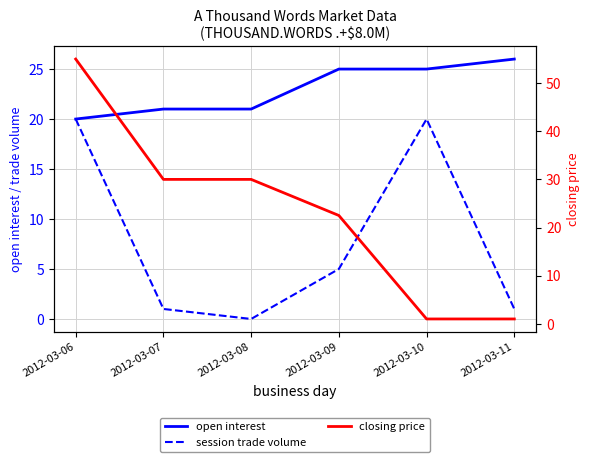

At which category does the chart reach its peak across all series?

2012-03-06